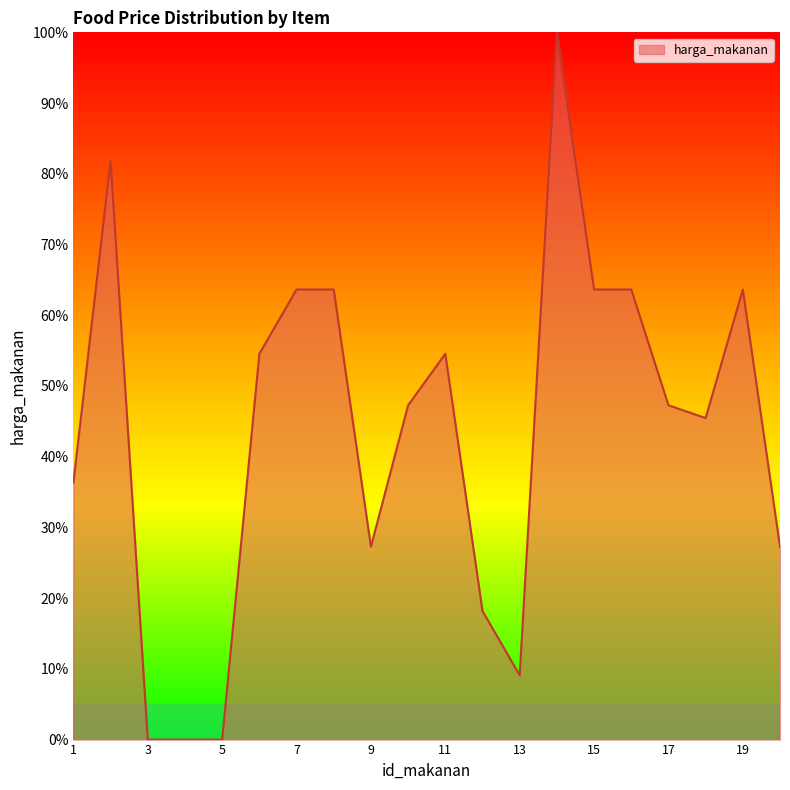

What is the maximum value shown in the chart?

100.0